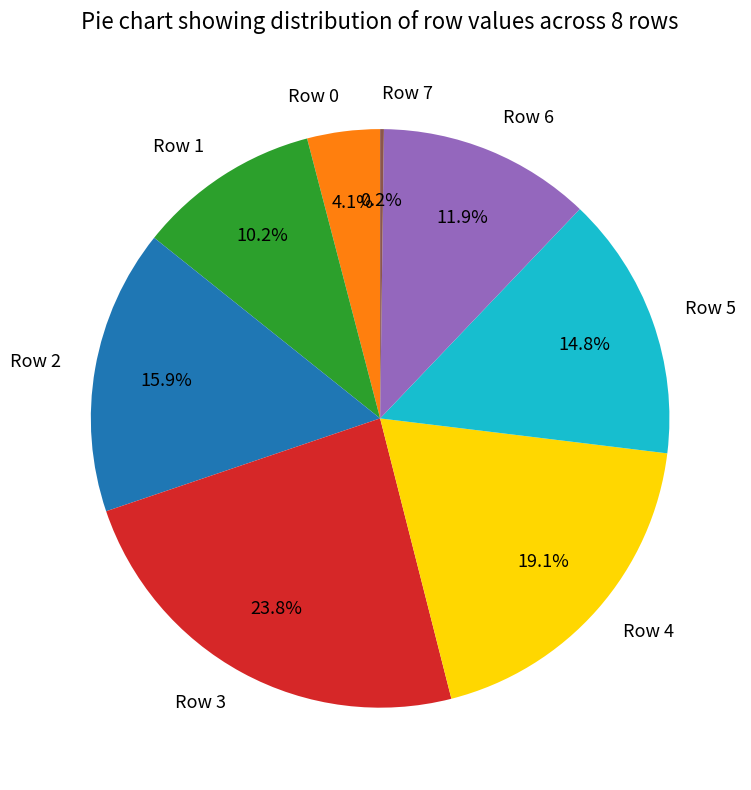

To the nearest percent, what portion does Row 1 represent?

10%